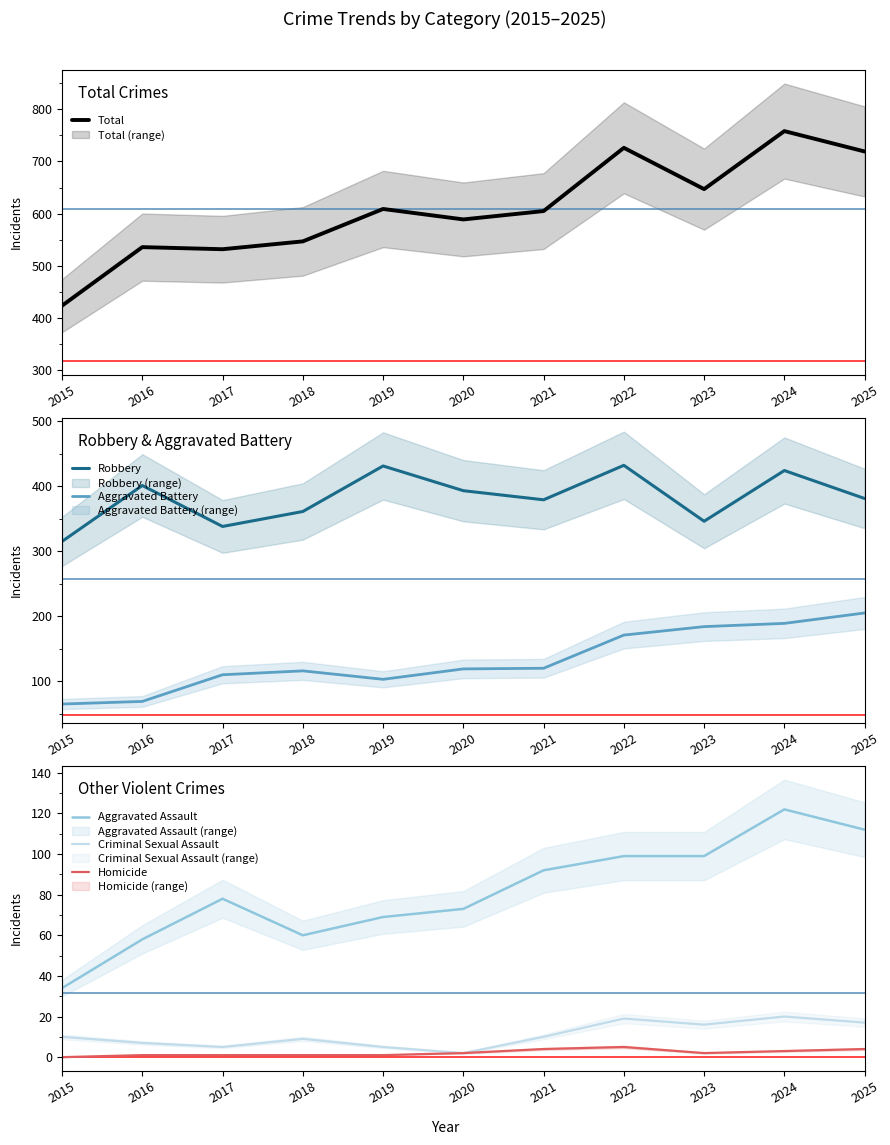

Does the chart display data point markers on the line(s)?

No